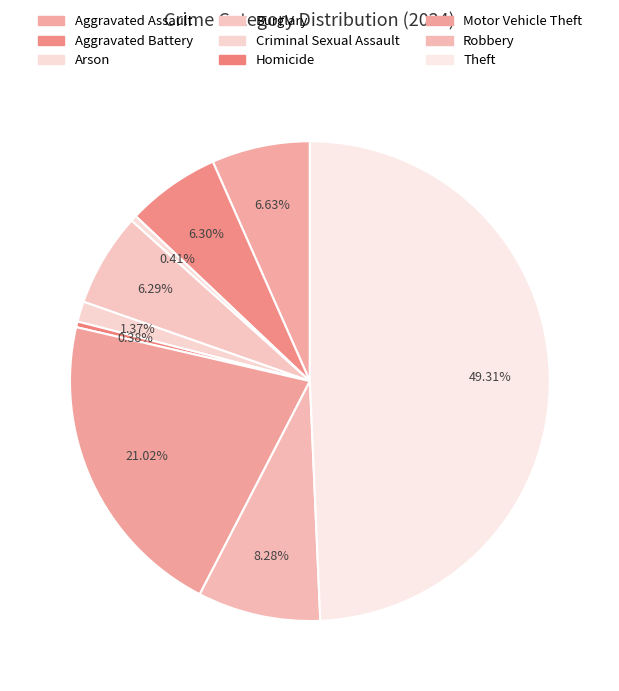

To the nearest percent, what is the difference between the largest and smallest slice percentages?

49%